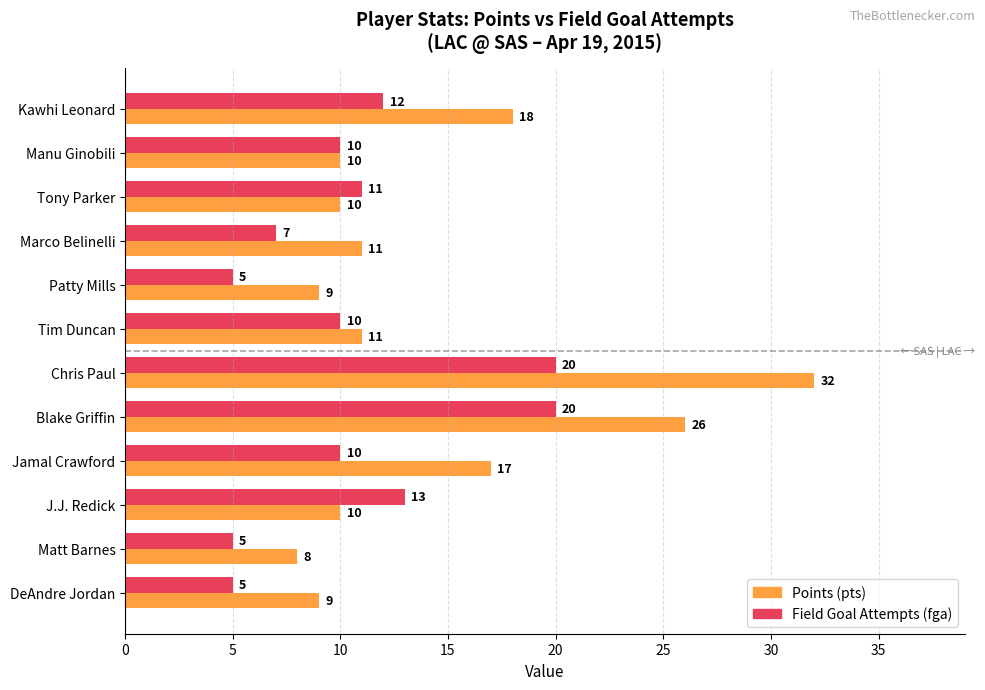

List the series in order of their peak value, lowest first.

Field Goal Attempts (fga), Points (pts)